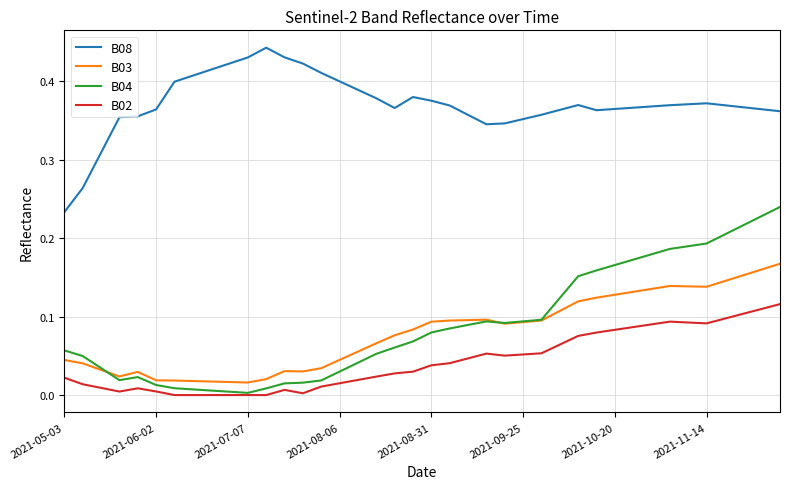

Which series has the widest spread of values?

B04